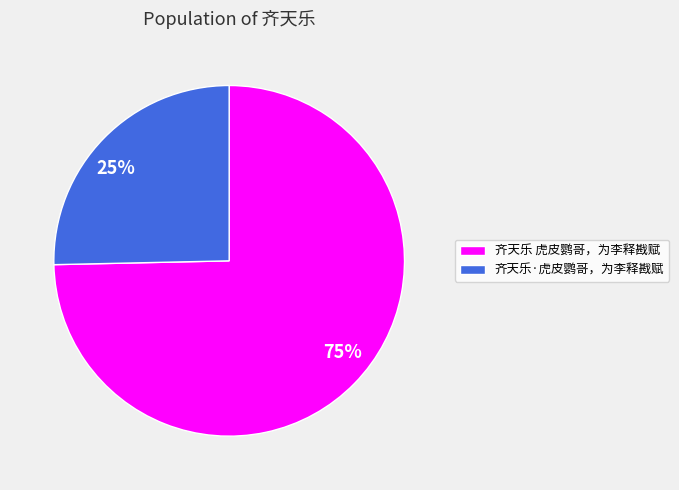

Between 齐天乐·虎皮鹦哥，为李释戡赋 and 齐天乐 虎皮鹦哥，为李释戡赋, which is larger?

齐天乐 虎皮鹦哥，为李释戡赋